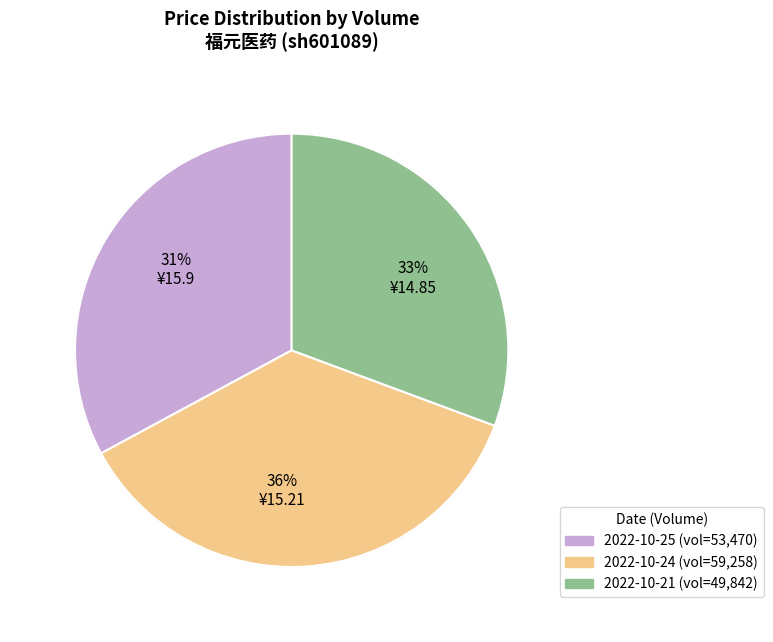

Approximately how many times larger is the value at 49842 compared to 53470?

1.1